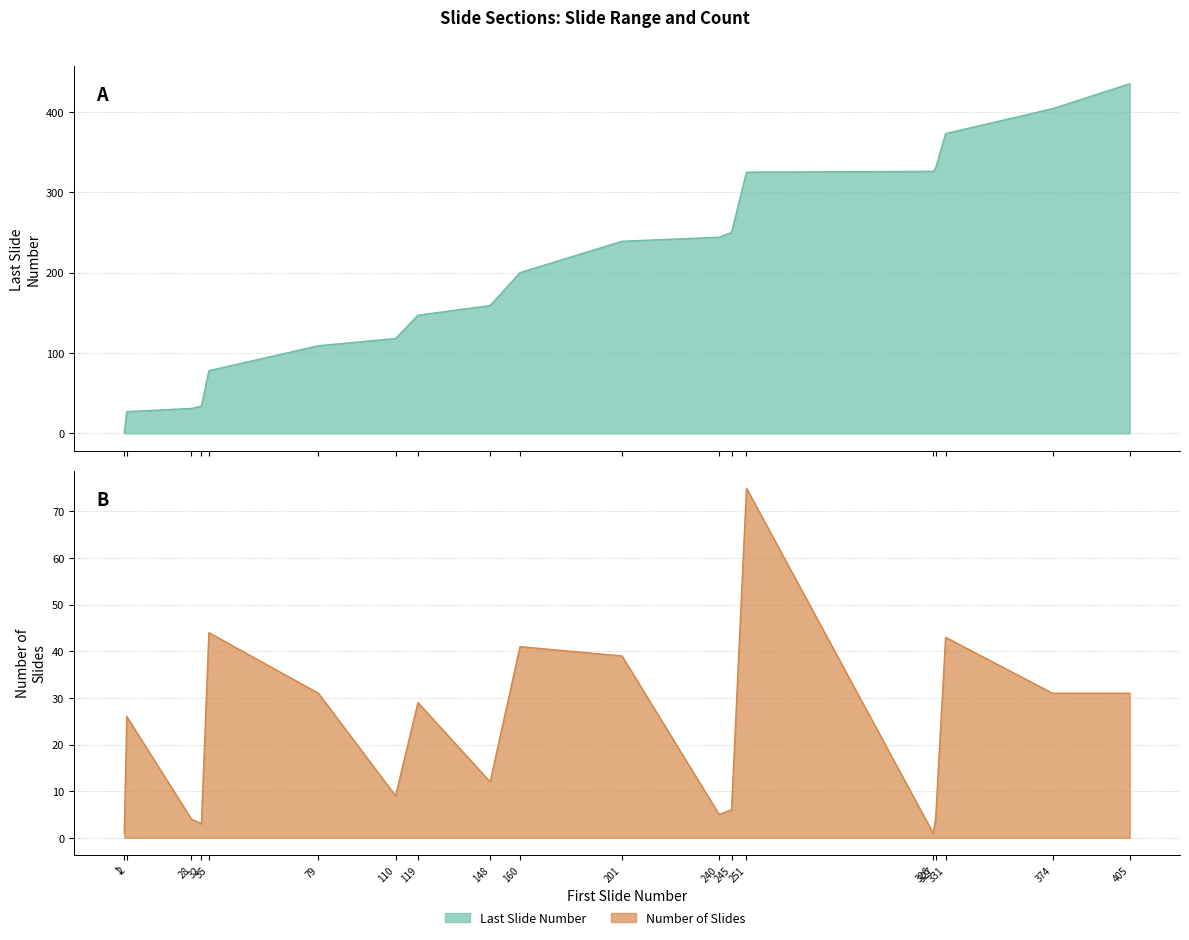

Reading left to right, what are all the values shown in this chart?

Last Slide Number: 1	27	31	34	78	109	118	147	159	200	239	244	250	325	326	330	373	404	435
Number of Slides: 1	26	4	3	44	31	9	29	12	41	39	5	6	75	1	4	43	31	31